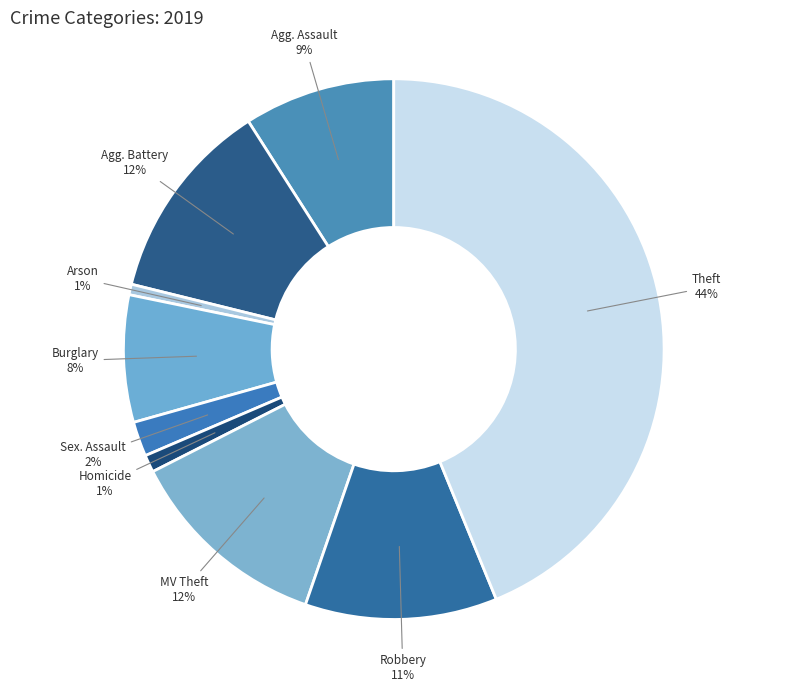

Approximately how many times larger is the value at Arson compared to Robbery?

0.1